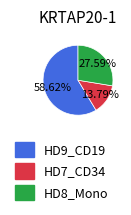

Is there any slice that represents more than half of the pie?

Yes